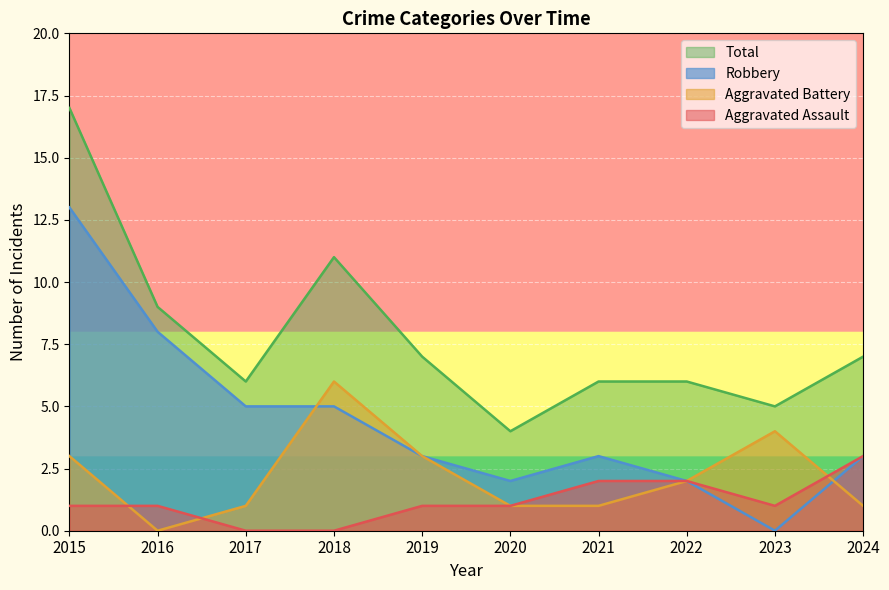

At how many categories does at least one series exceed 1?

10